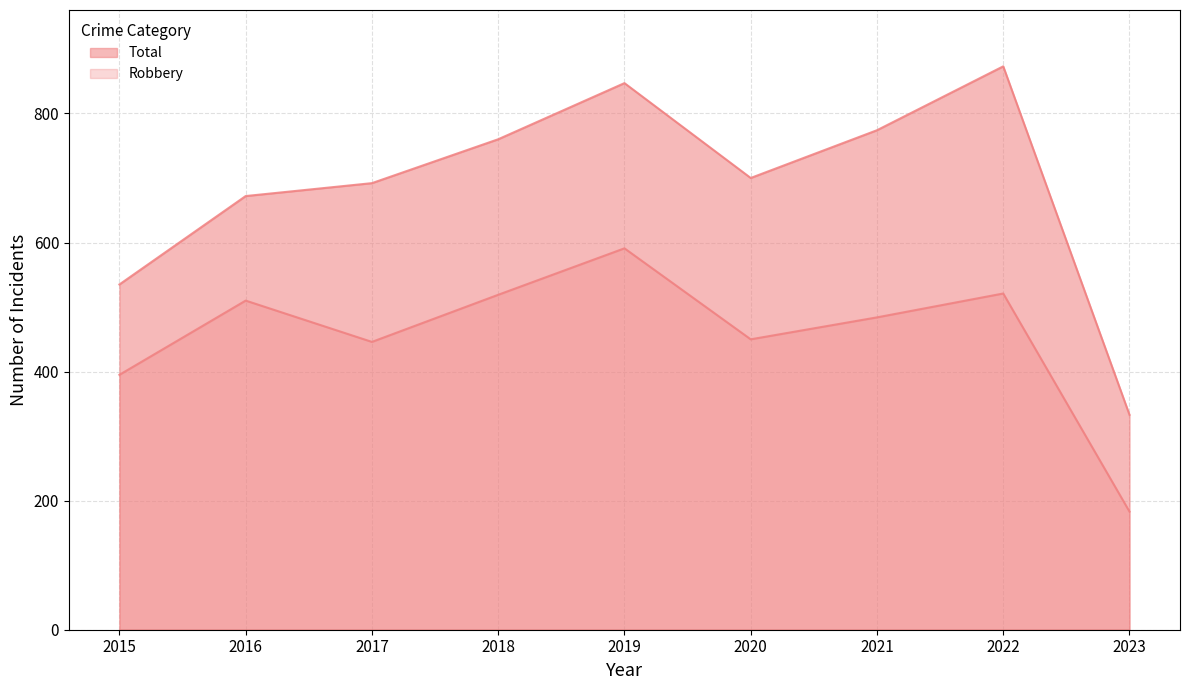

Does the chart have visible grid lines?

Yes